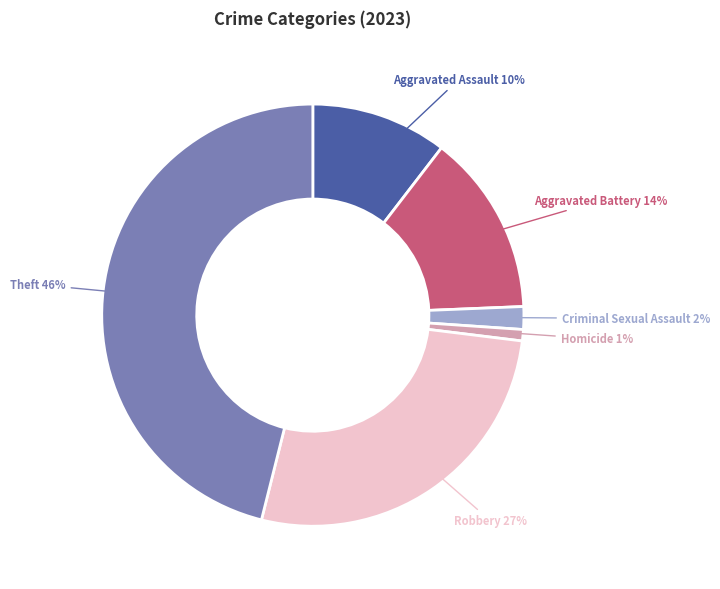

Is there any slice that represents more than half of the pie?

No